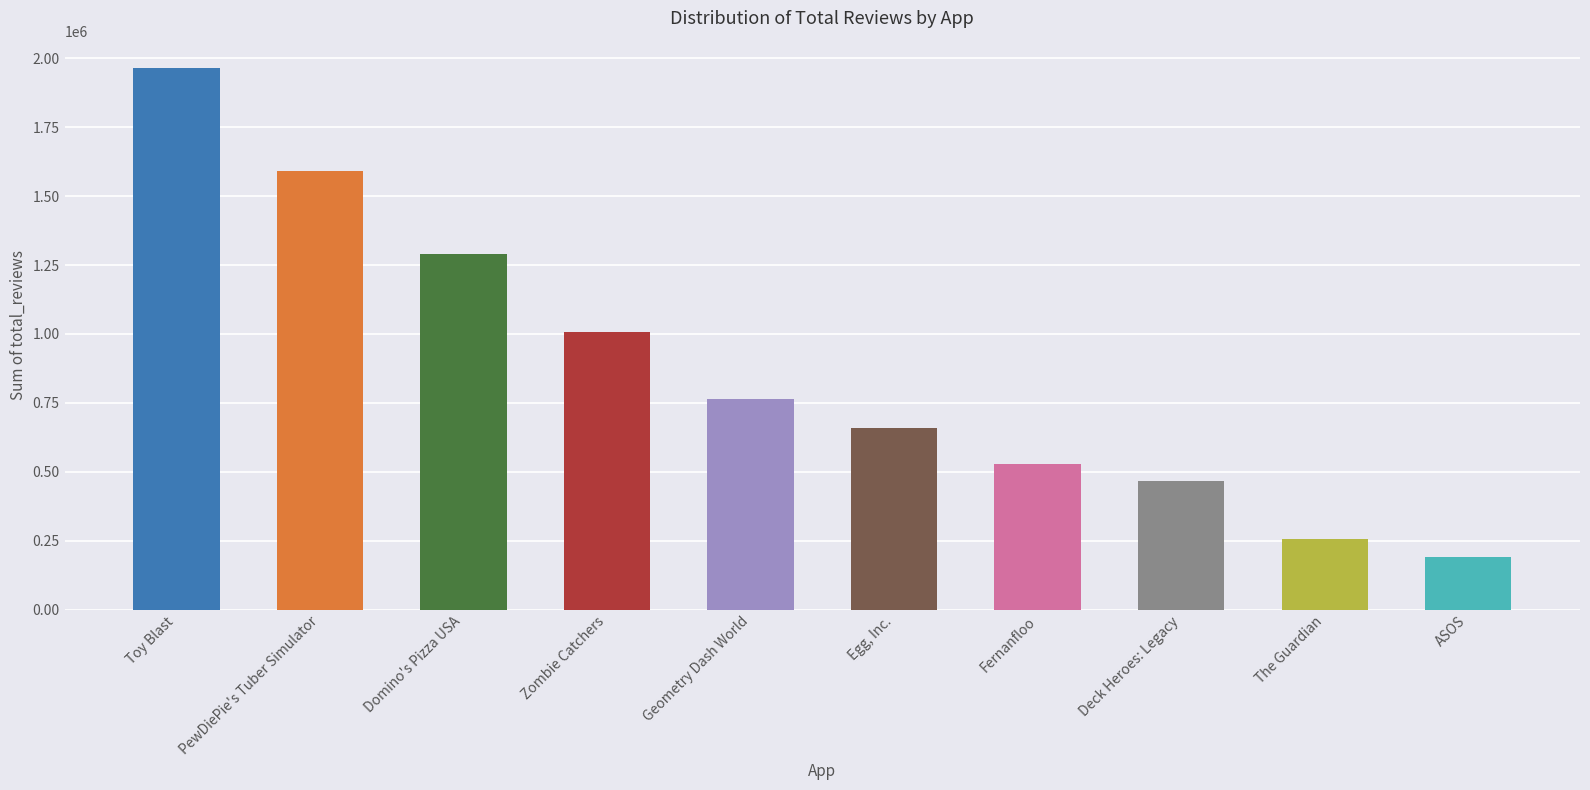

What is the sum of all values?

8723076.3